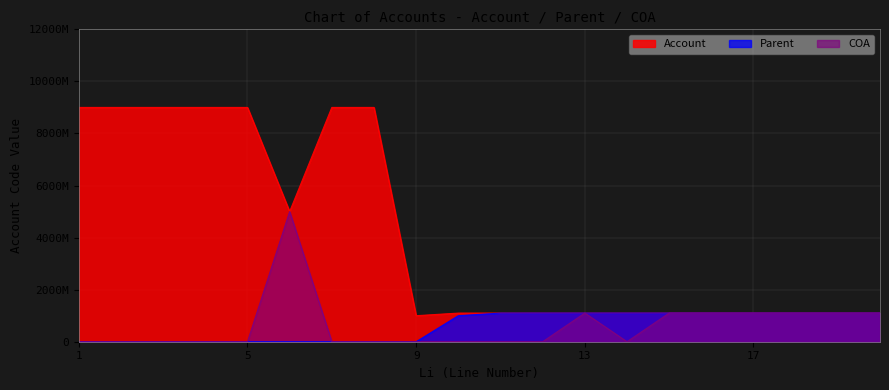

The value of COA at 15 is 1969907745. True or false?

False